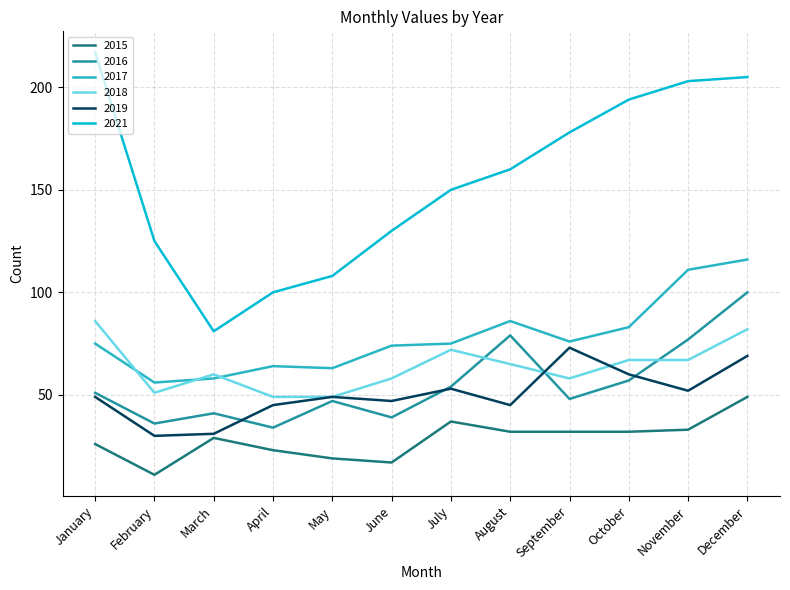

What is the spread (max minus min) of values at August?

128